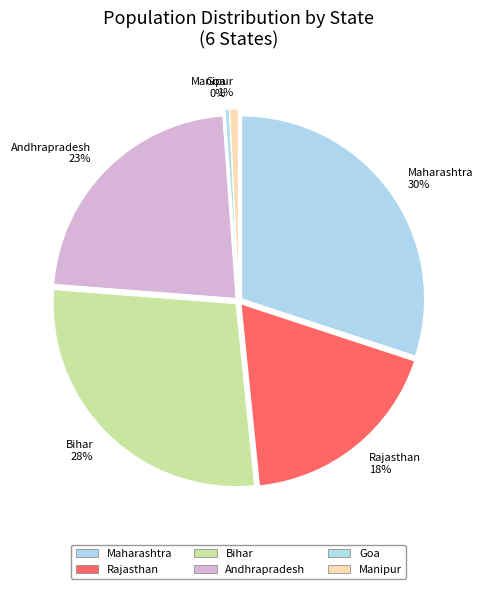

What is the total percentage of Manipur and Maharashtra?

30.8%